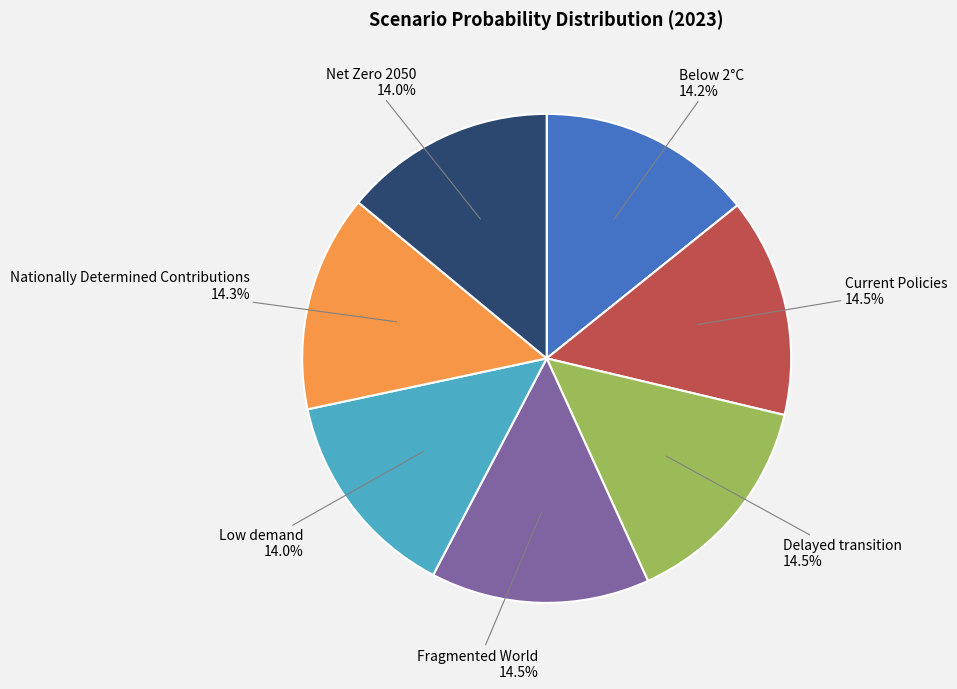

True or false: Current Policies accounts for 20% of the total.

False